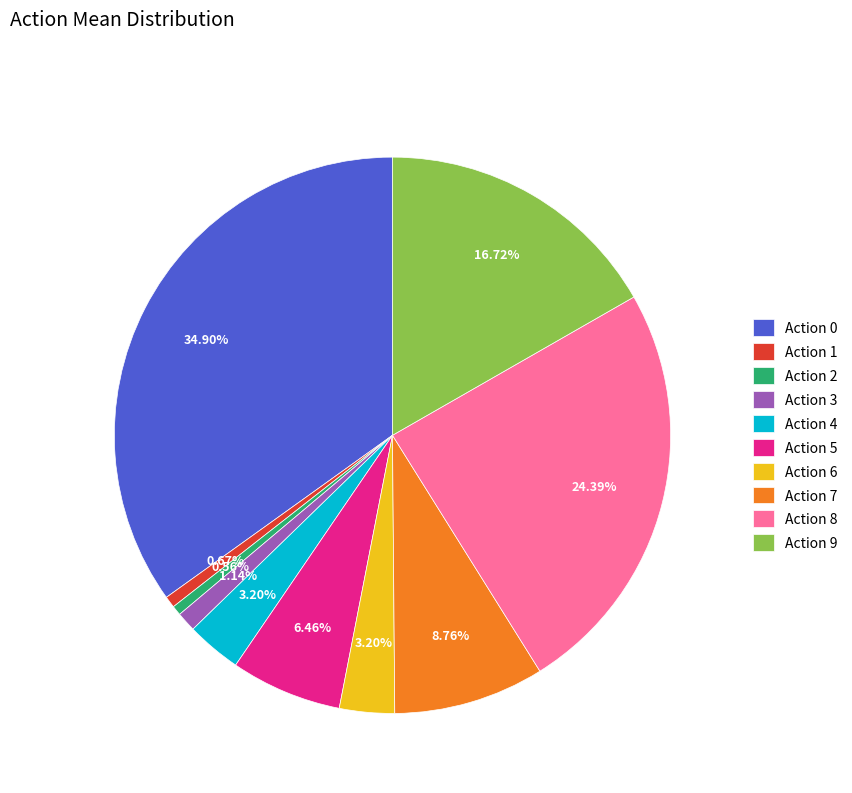

Is there a majority slice in this chart?

No